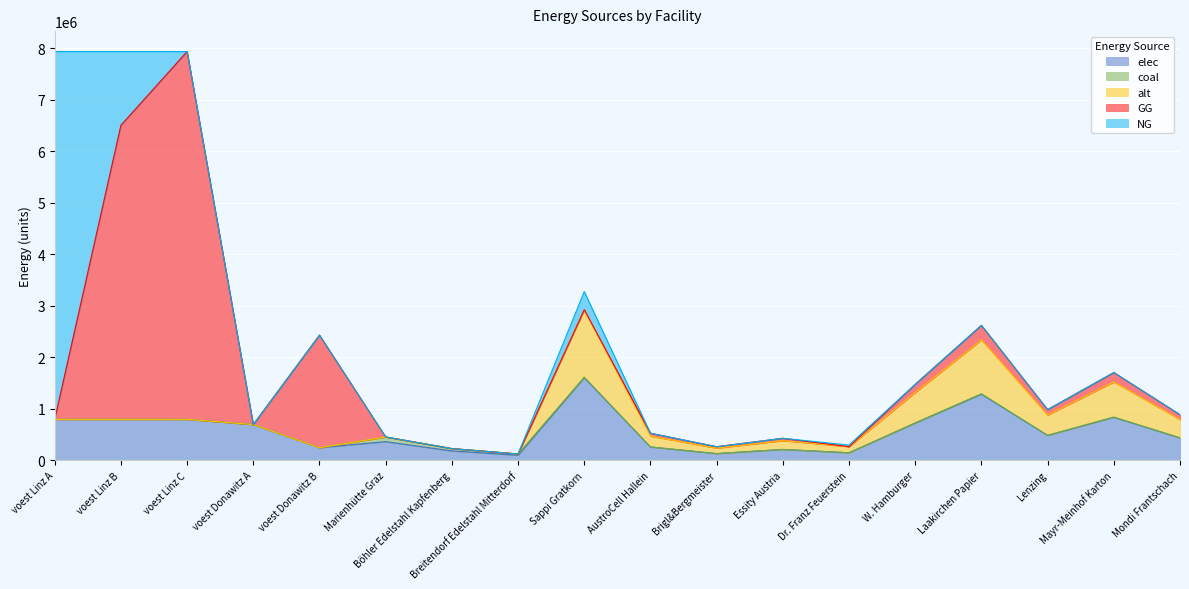

List the labels in order of elec value, largest first.

Sappi Gratkorn, Laakirchen Papier, Mayr-Meinhof Karton, voest Linz A, voest Linz B, voest Linz C, W. Hamburger, voest Donawitz A, Lenzing, Mondi Frantschach, Marienhütte Graz, AustroCell Hallein, voest Donawitz B, Essity Austria, Böhler Edelstahl Kapfenberg, Dr. Franz Feuerstein, Brigl&Bergmeister, Breitendorf Edelstahl Mitterdorf